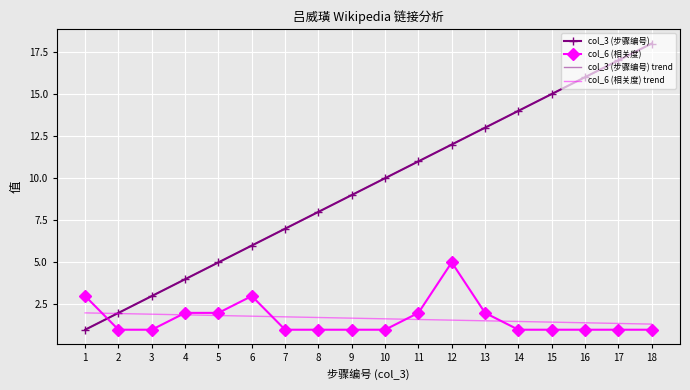

Count the number of data series in this chart.

4